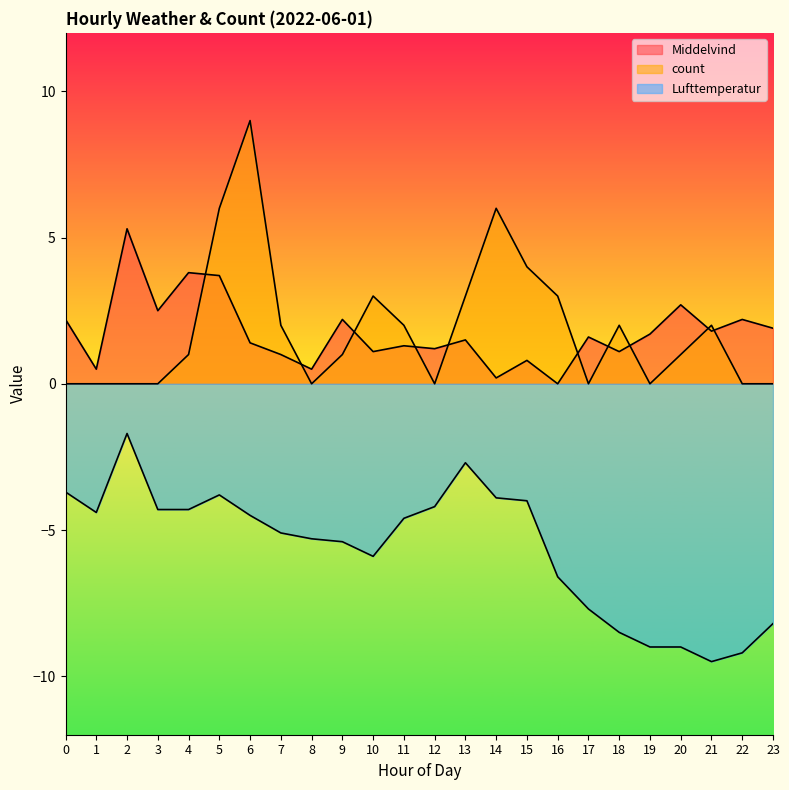

Where is the first local maximum for Middelvind?

2